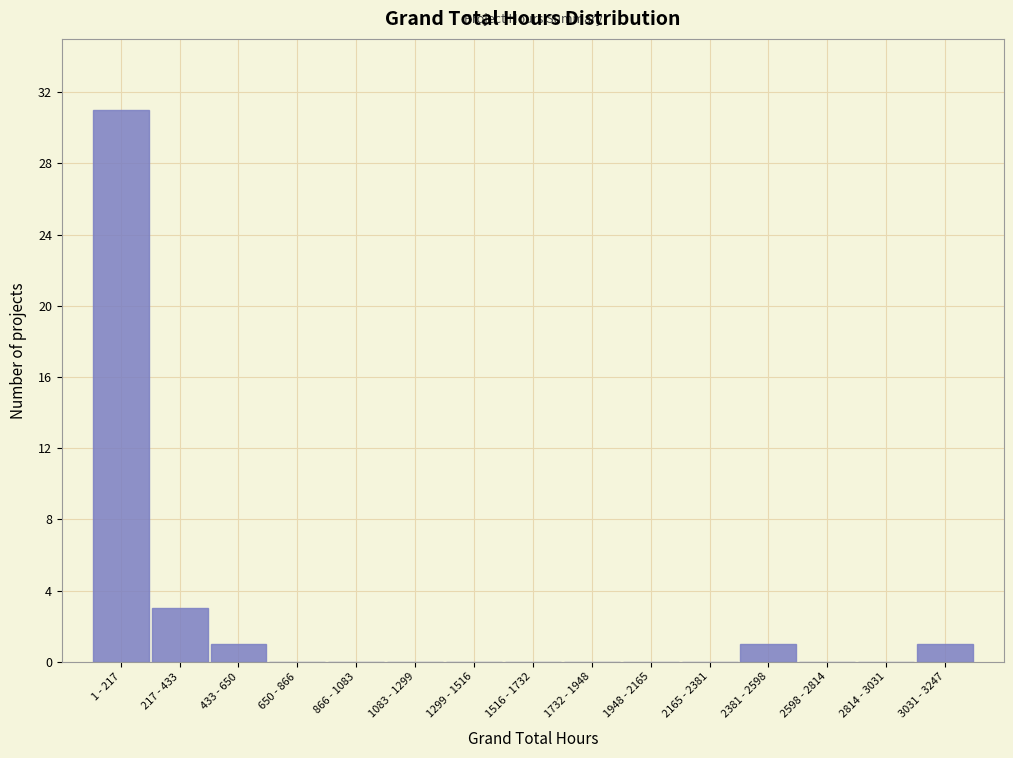

Reading right to left, extract all data points from this chart.

3031 - 3247=1	2814 - 3031=0	2598 - 2814=0	2381 - 2598=1	2165 - 2381=0	1948 - 2165=0	1732 - 1948=0	1516 - 1732=0	1299 - 1516=0	1083 - 1299=0	866 - 1083=0	650 - 866=0	433 - 650=1	217 - 433=3	1 - 217=31